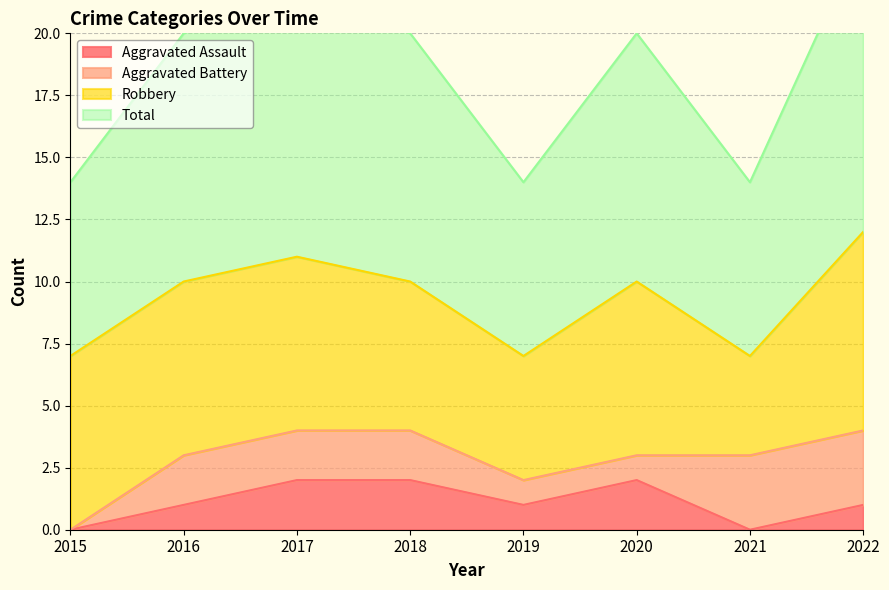

The value of Aggravated Assault at 2018 is 1. True or false?

False